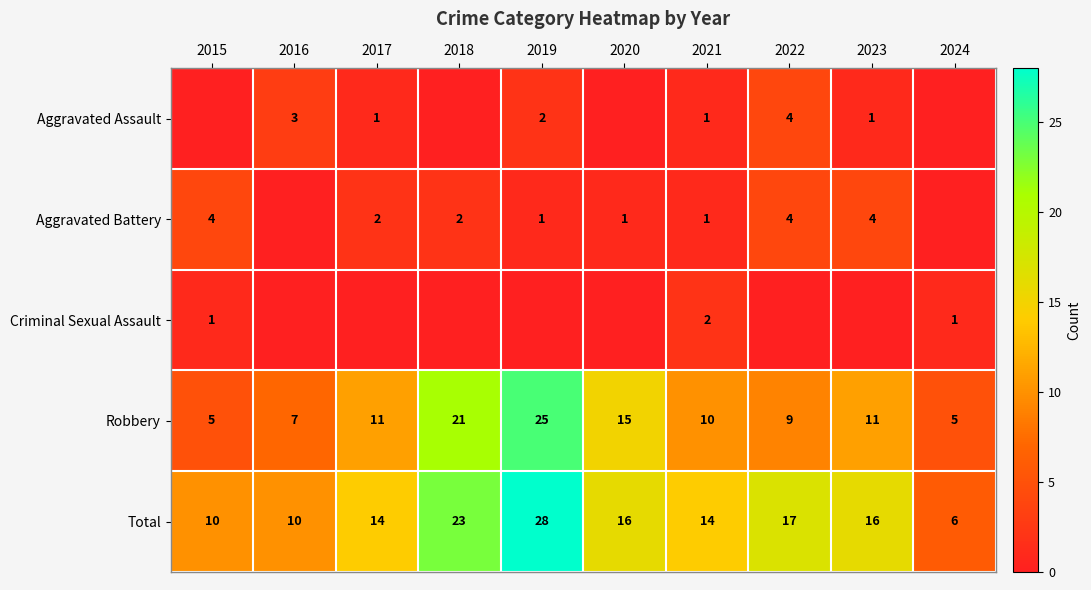

What is the average value of the Robbery series?

12